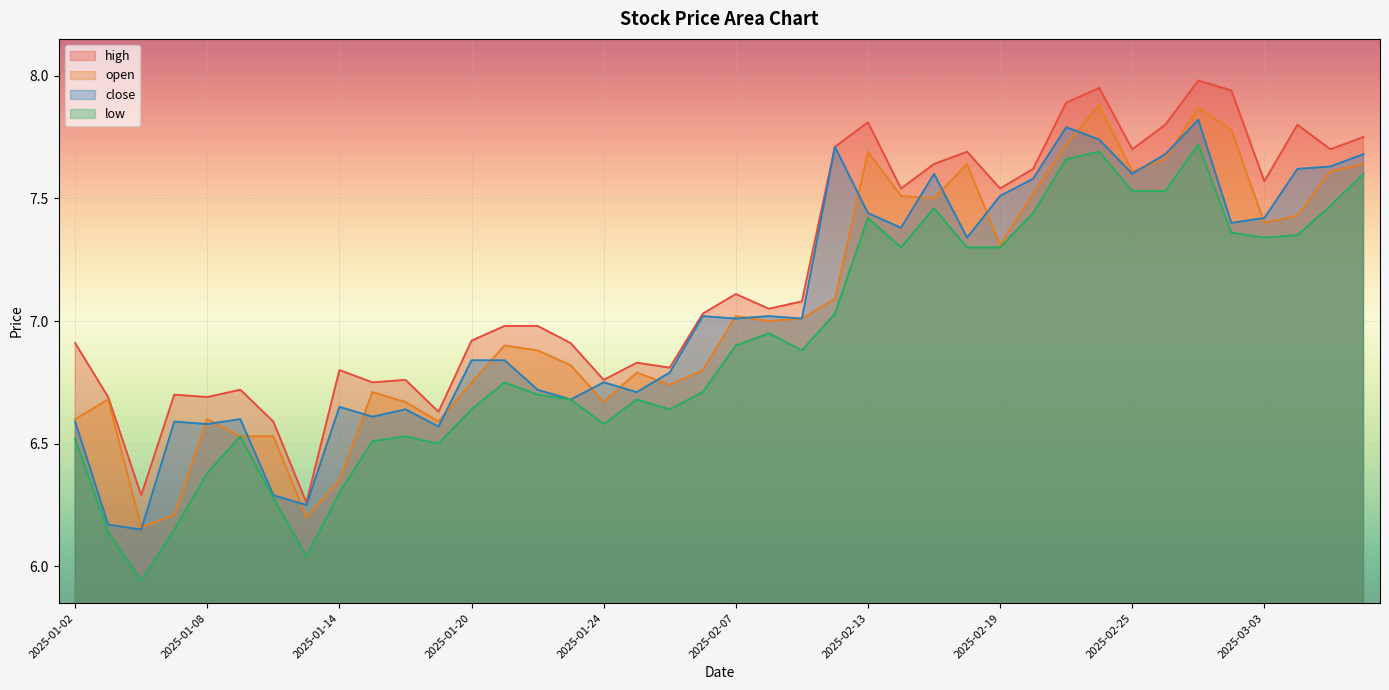

What is the difference between the maximum and minimum values in the low series?

1.8